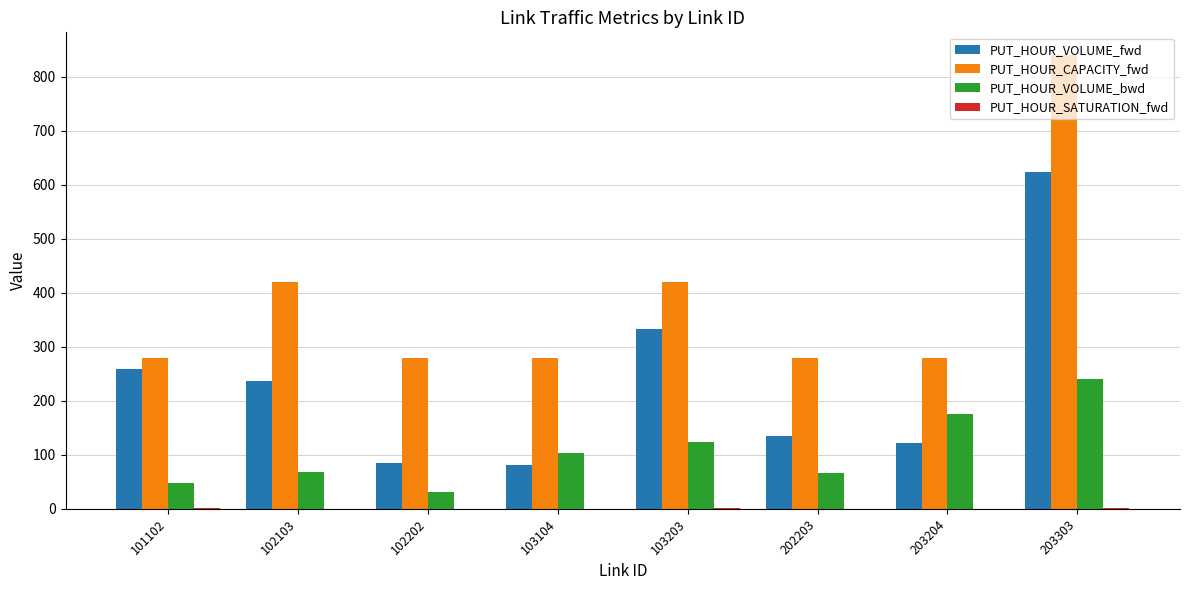

The PUT_HOUR_VOLUME_fwd series shows 134.9 at 202203. True or false?

True